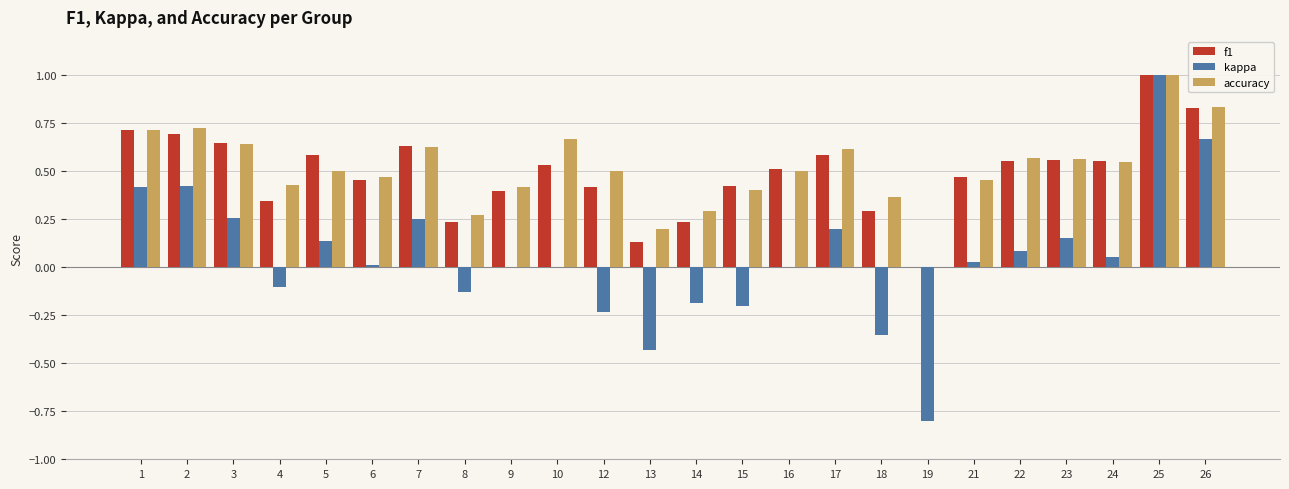

What is the total value across all series at 17?

1.4